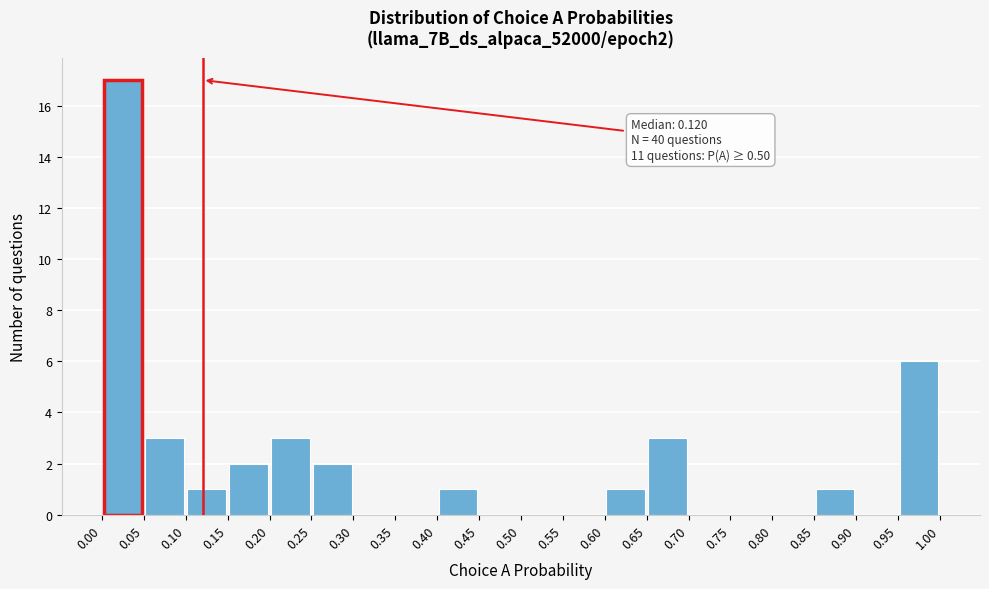

Over which range of the x-axis is the bar tallest?

0.00 to 0.05